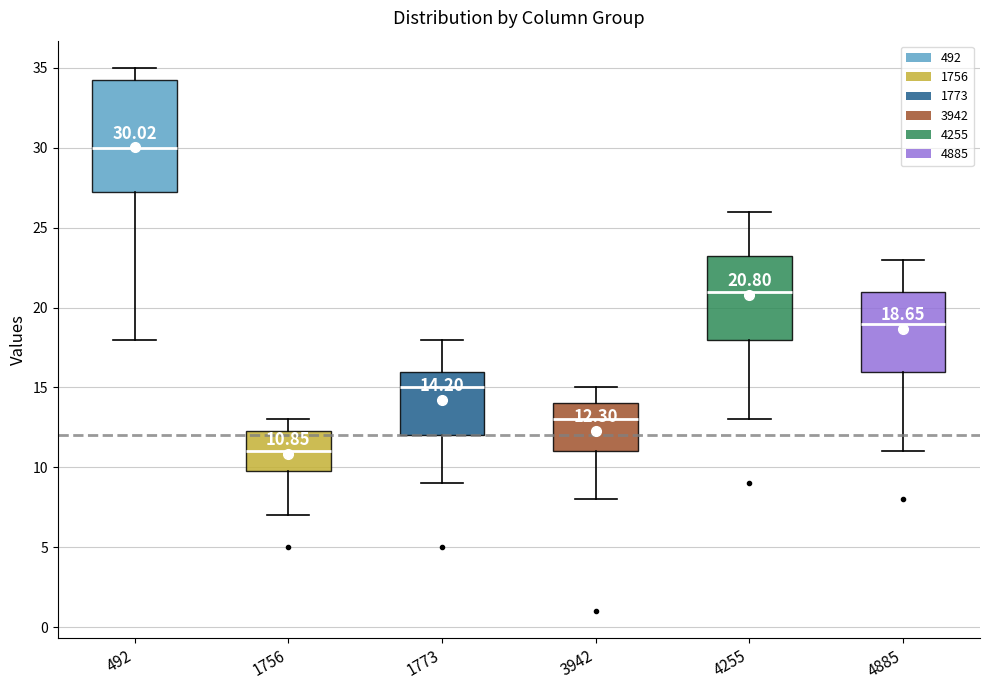

Comparing the boxes themselves (not the whiskers), which one is the tallest?

492